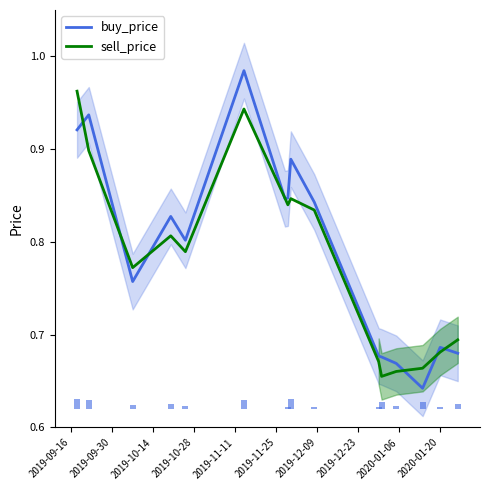

Are the bars horizontal?

No